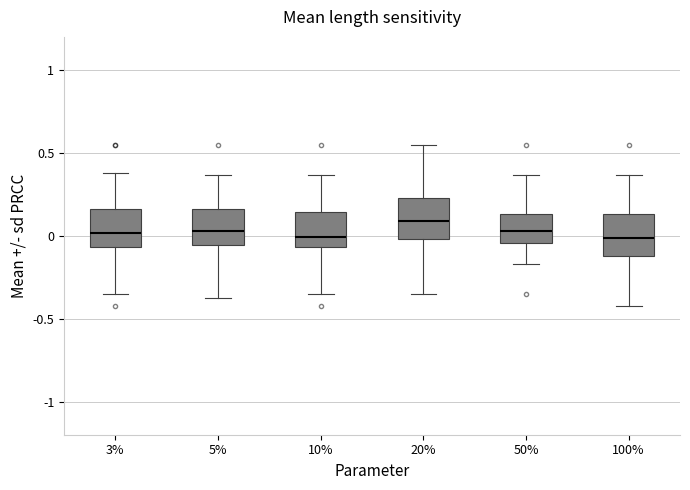

Where does the upper whisker of the box at x = 5% end on the y-axis? The values are not printed on the chart, so give them approximately, as read against the axis.

0.35